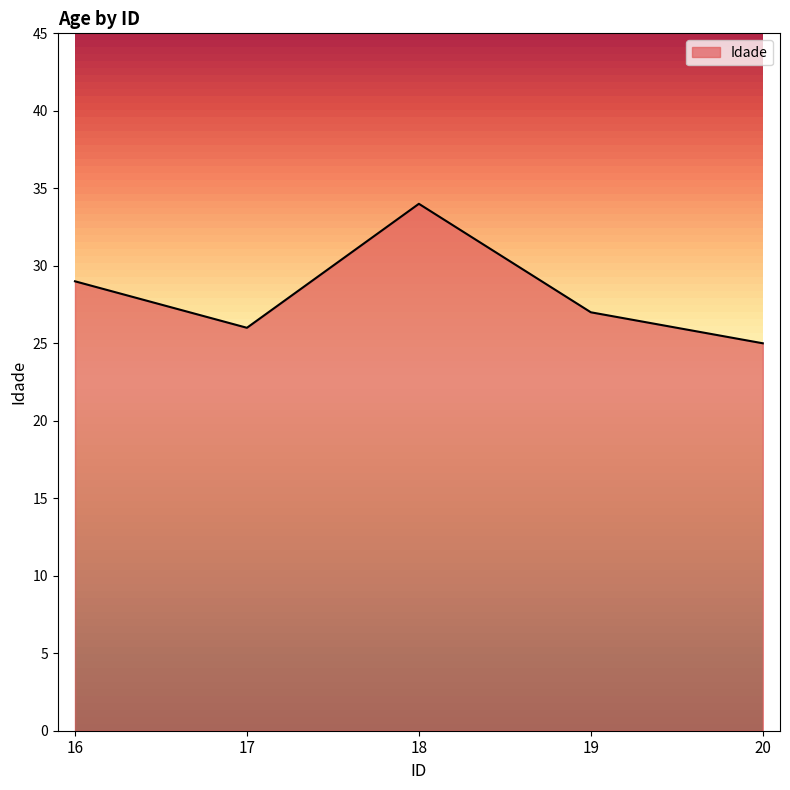

Read the value at 19.

27